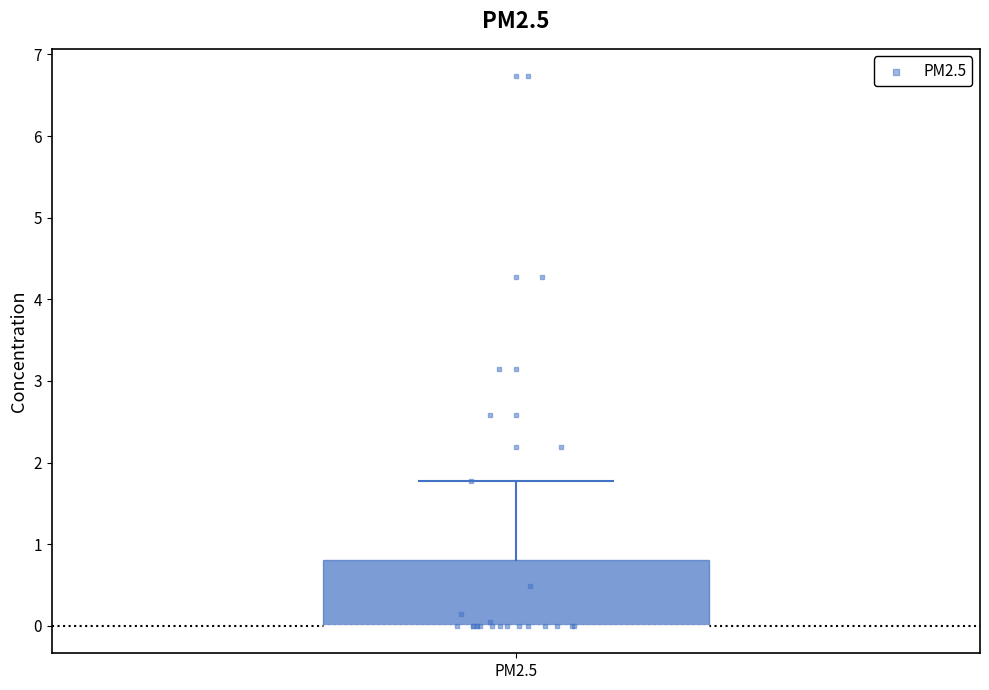

Read this box plot against the y-axis: the position of the median line, the range covered by the box, and the ends of both whiskers. The values are not printed on the chart, so give them approximately, as read against the axis.

median 0.0 (drawn on the box's lower edge), box 0.0 to 0.8, whiskers 0.0 to 1.8